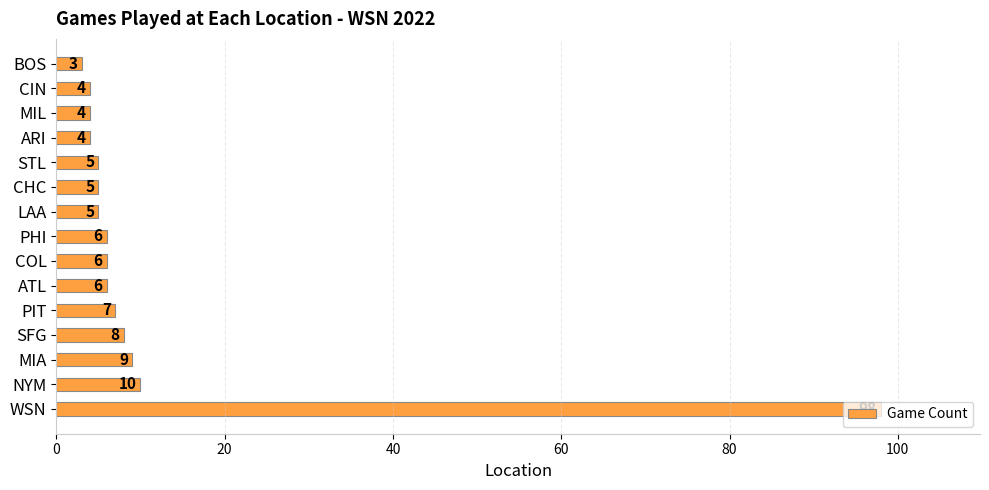

What is the average value?

12